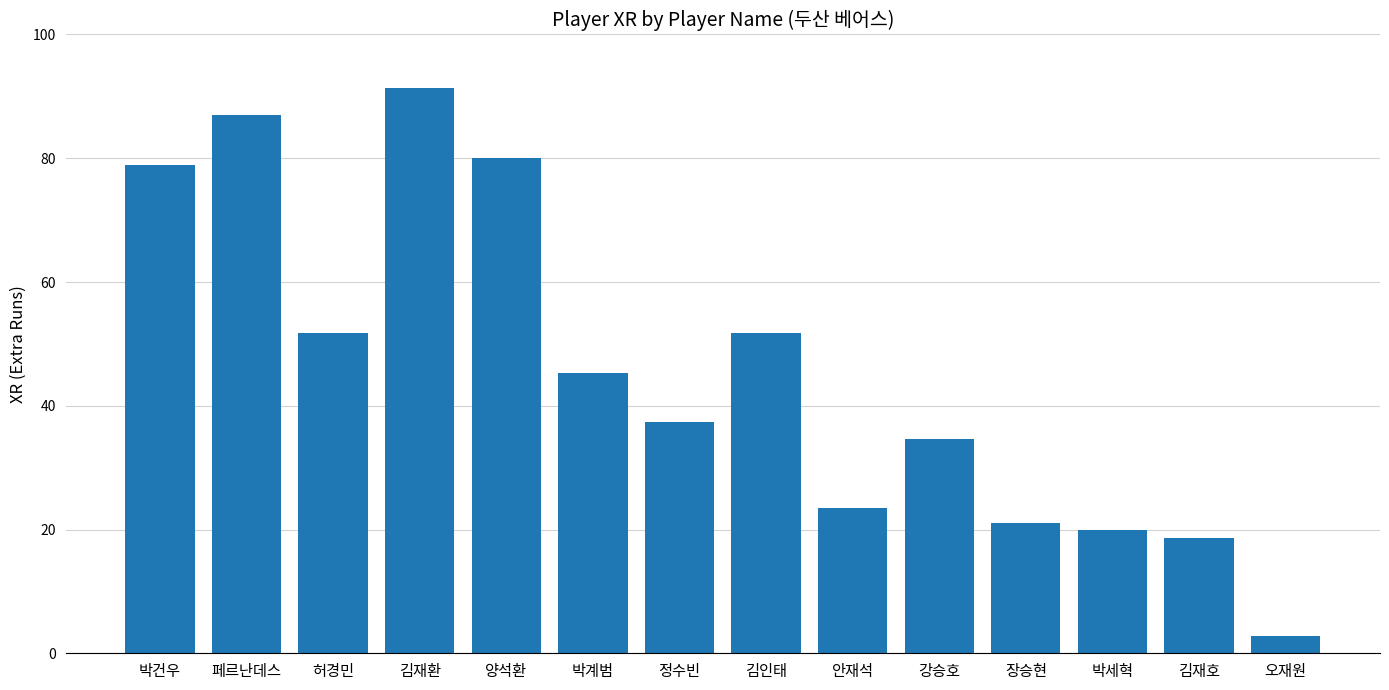

Which has a higher value, 박건우 or 안재석?

박건우